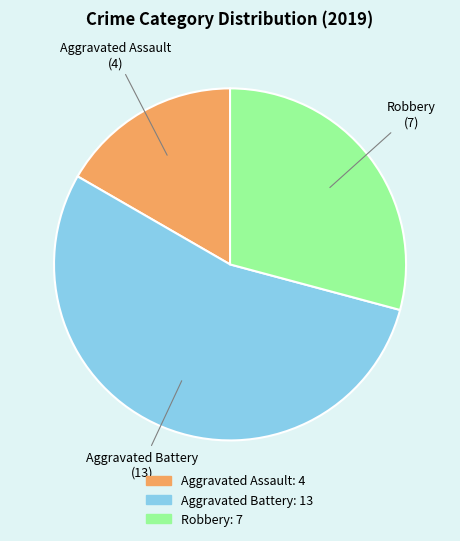

Is Robbery the majority of the pie?

No